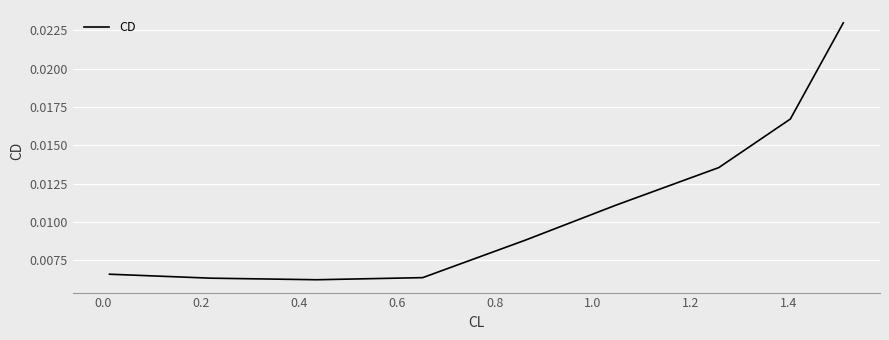

How many lines are shown in the chart?

1